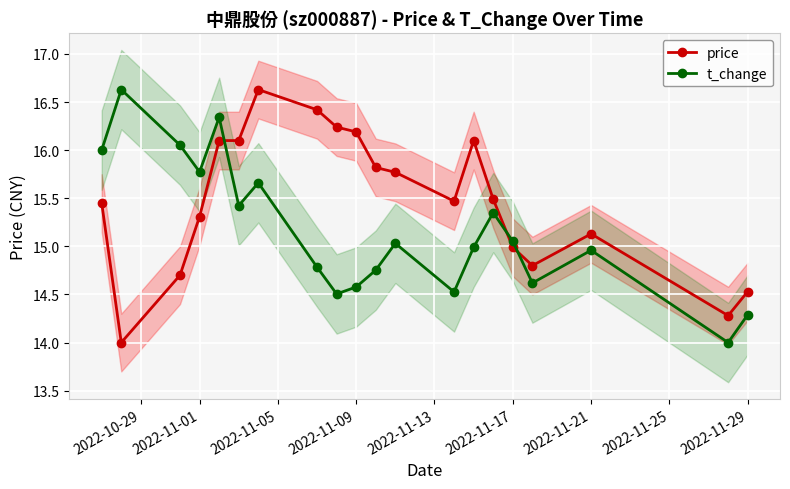

How many values in the t_change series are below 15?

10